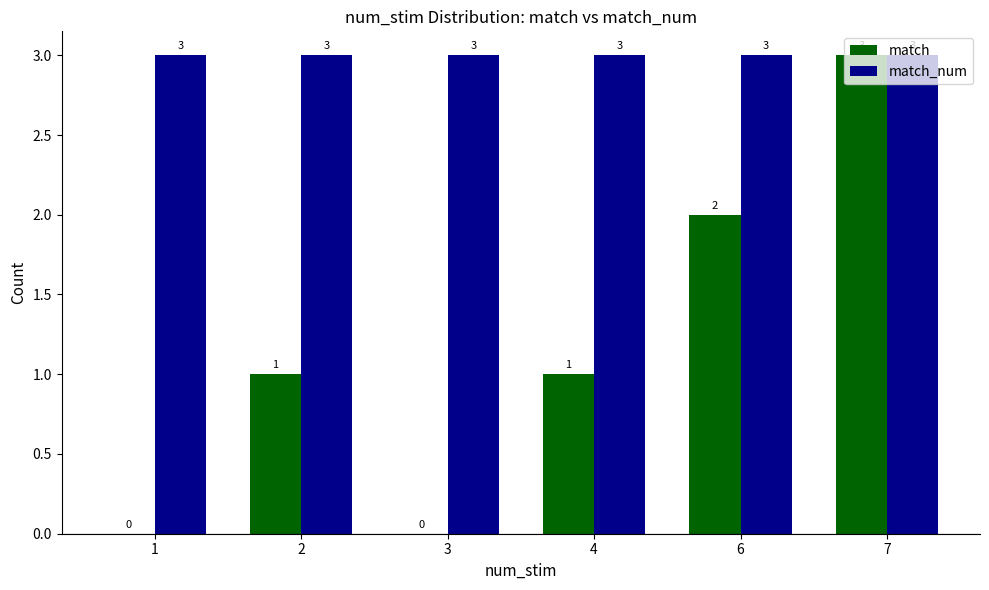

Which series has the largest total across all categories?

match_num